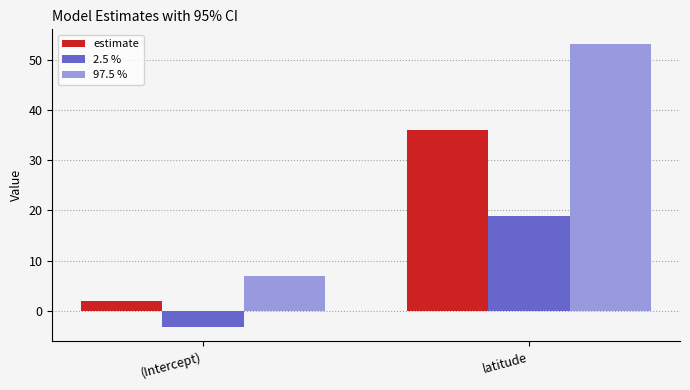

Reading left to right, list all the values displayed in this chart.

estimate: (Intercept)=1.9	latitude=36.1
2.5 %: (Intercept)=-3.3	latitude=19.0
97.5 %: (Intercept)=6.9	latitude=53.3